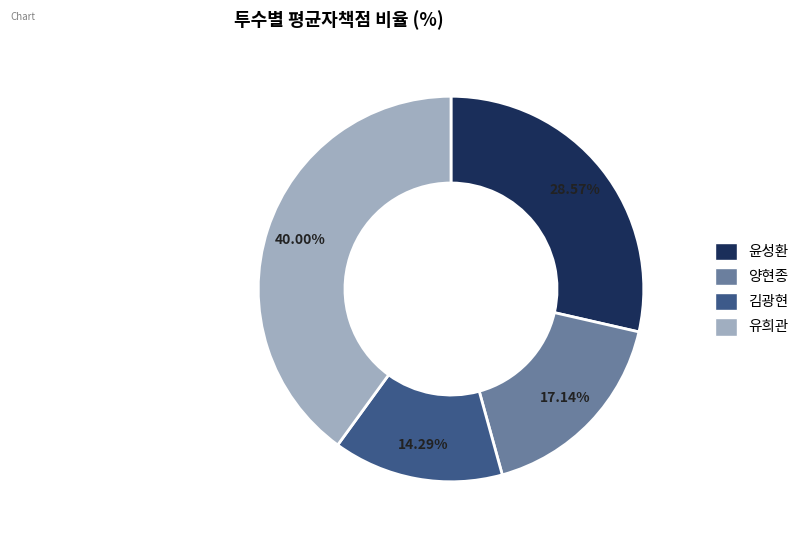

Between 윤성환 and 유희관, which is larger?

유희관